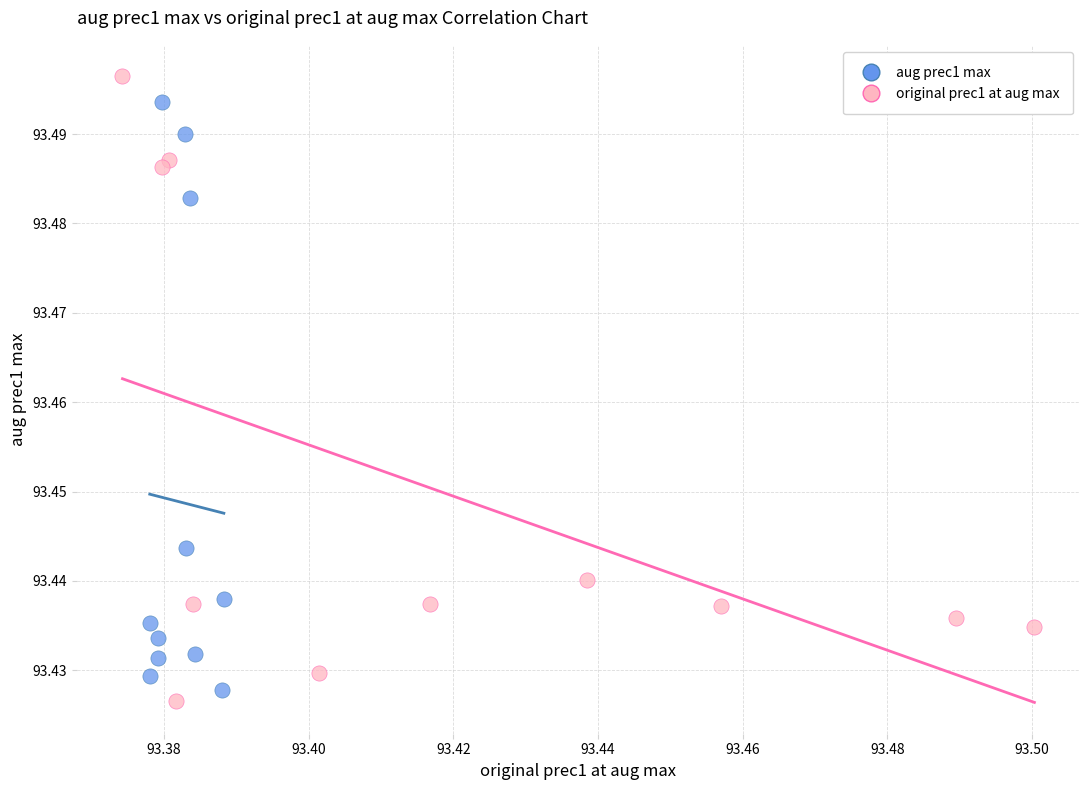

What are all the series names shown in the legend?

aug prec1 max, original prec1 at aug max